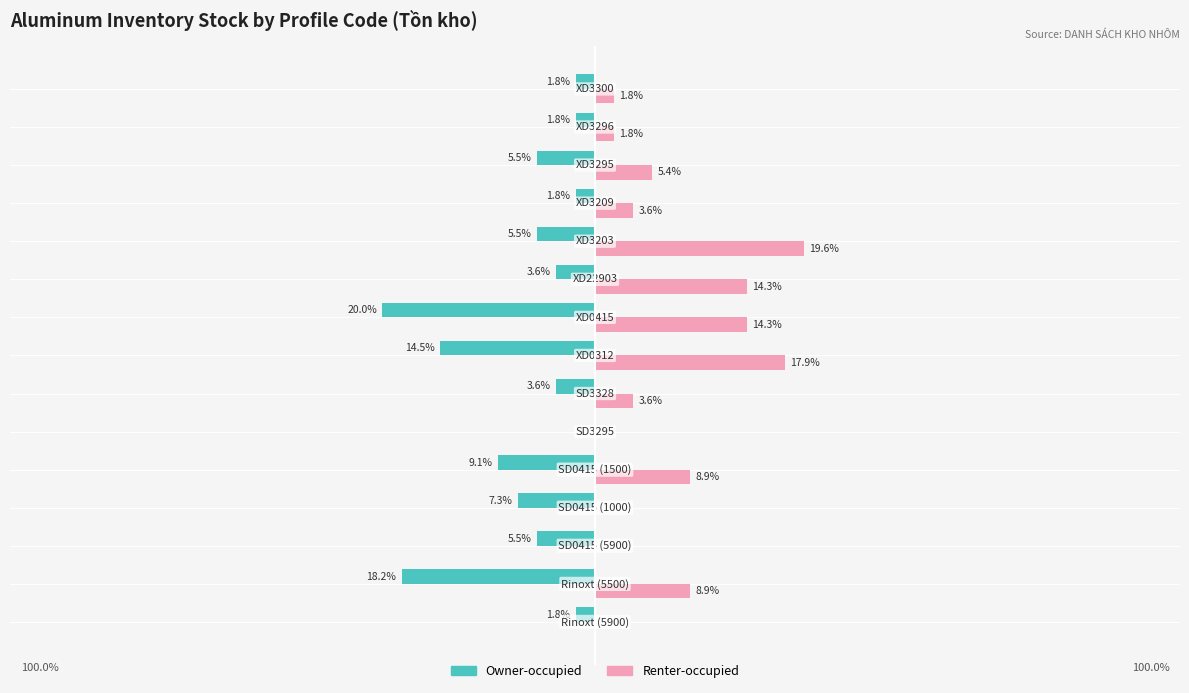

Which series has the largest total across all categories?

Renter-occupied